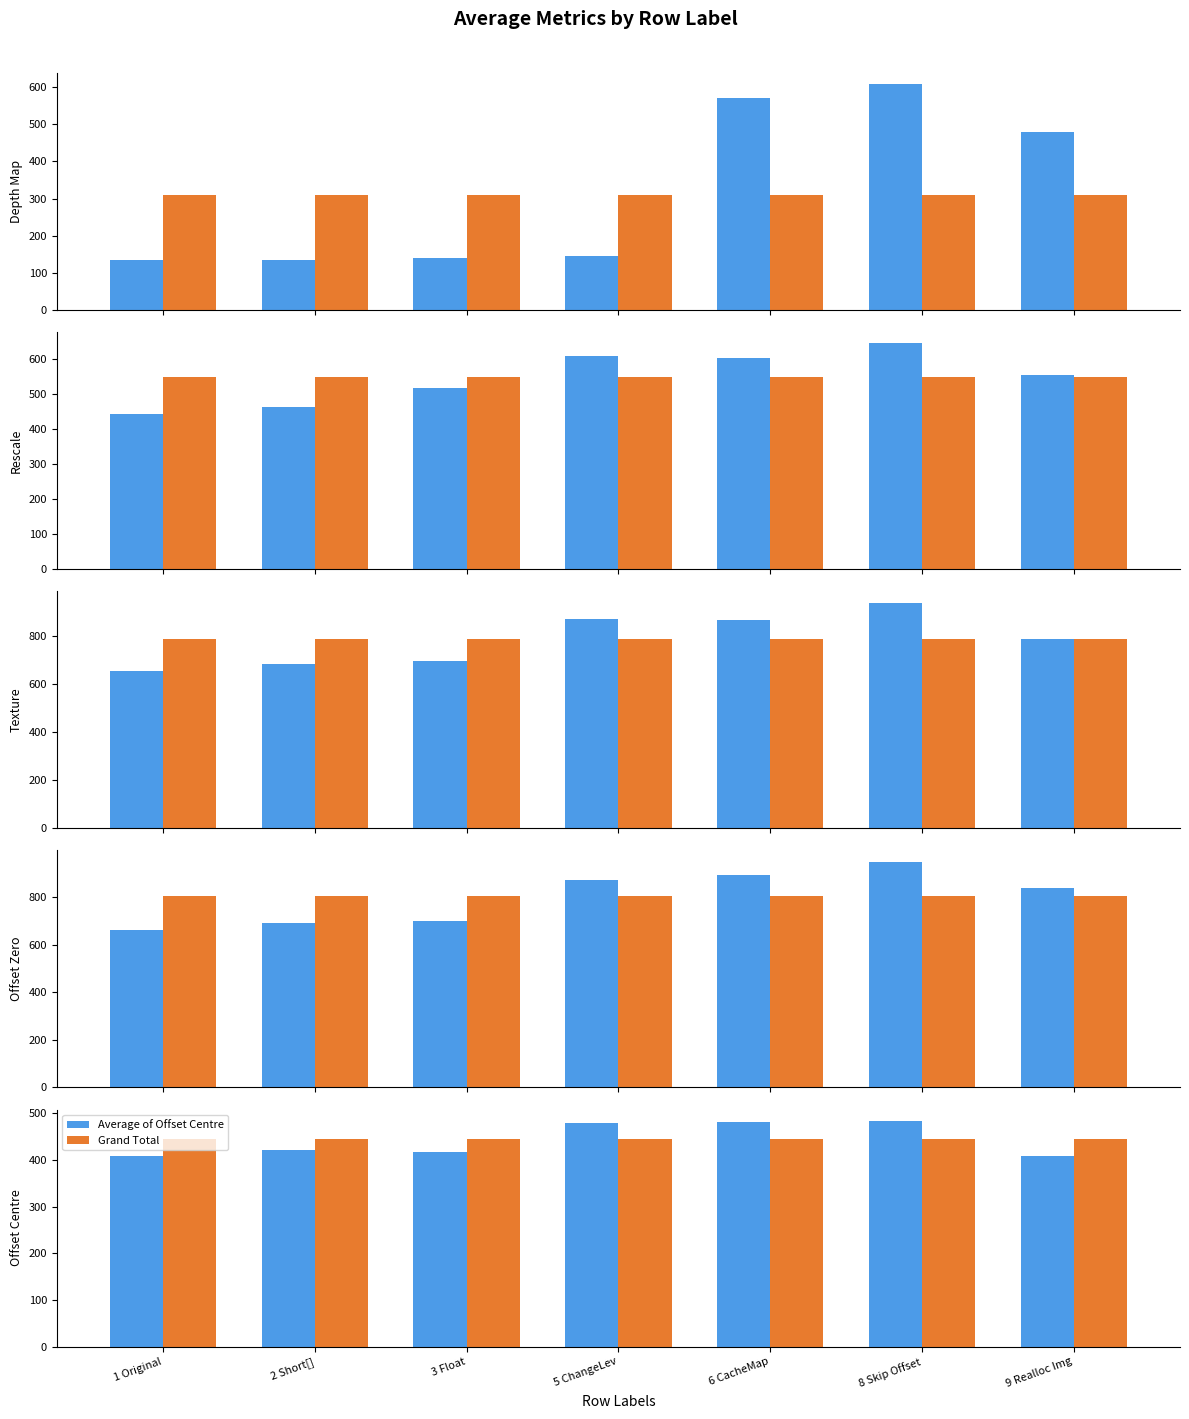

What is the difference between the Average of Texture values at 1 Original and 9 Realloc Img?

131.1